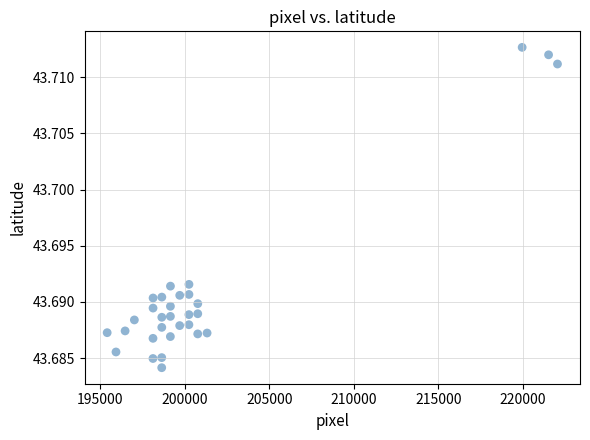

What is the range of X values (max minus min)?

26648.0